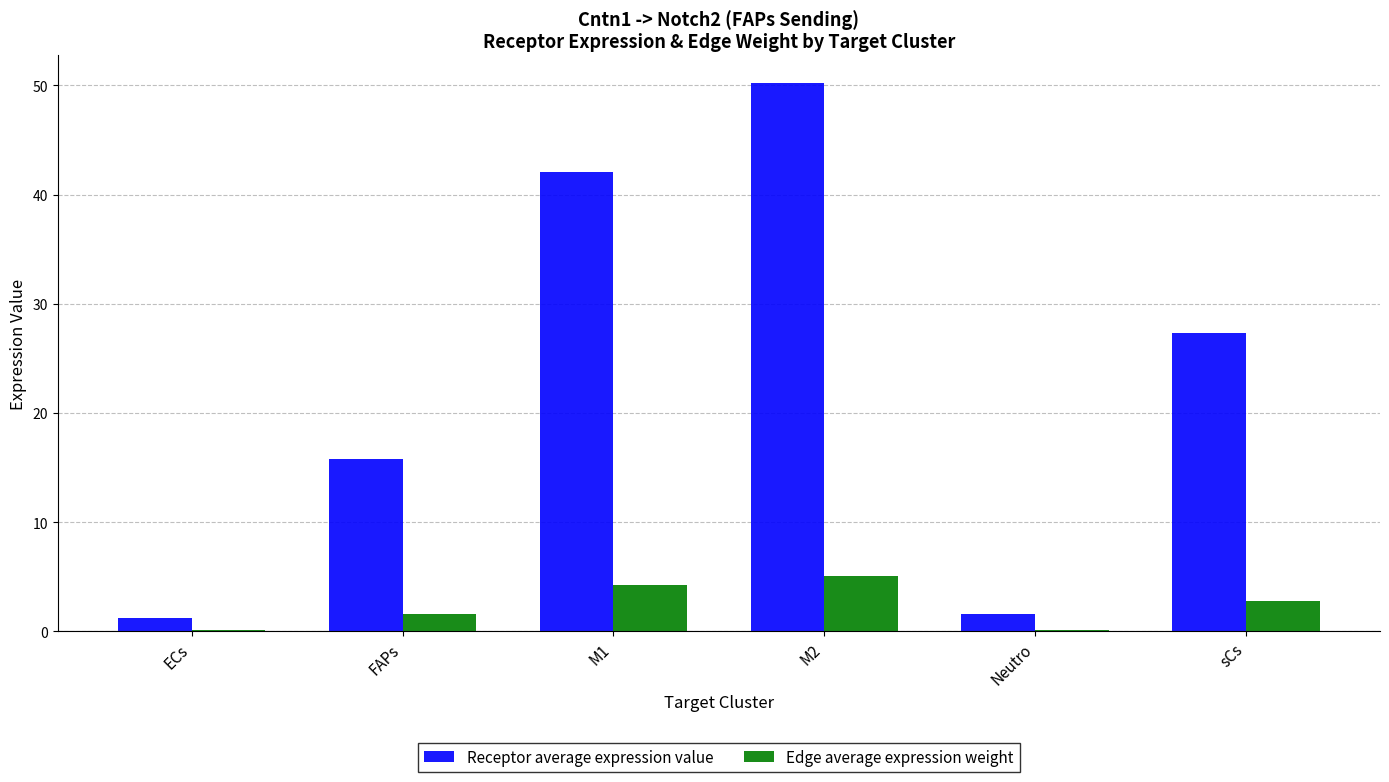

Which series has the largest range (max minus min)?

Receptor average expression value